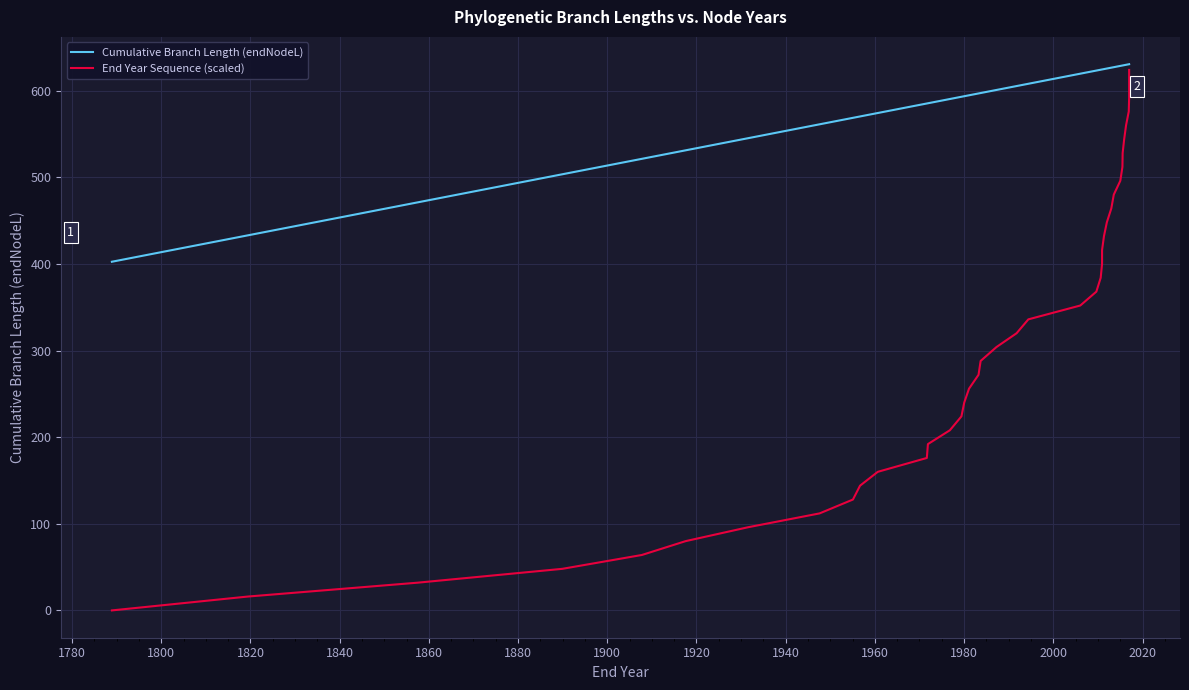

How many distinct data groups are displayed?

2